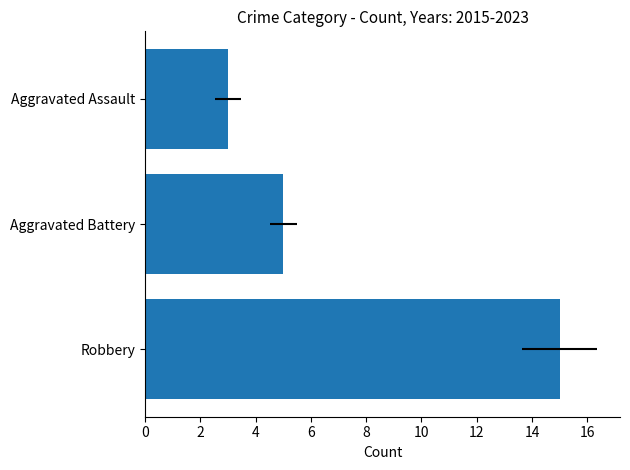

What is the average value?

8